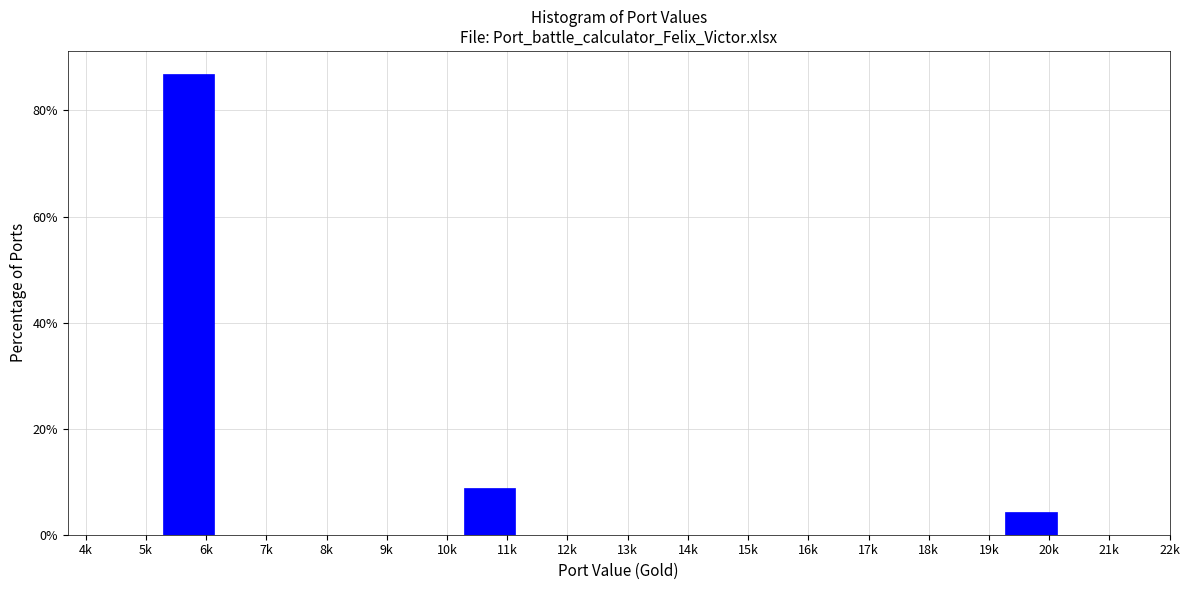

Reading left to right, list all the values displayed in this chart.

6k=86.9	7k=0.0	8k=0.0	9k=0.0	10k=0.0	11k=8.8	12k=0.0	13k=0.0	14k=0.0	15k=0.0	16k=0.0	17k=0.0	18k=0.0	19k=0.0	20k=4.4